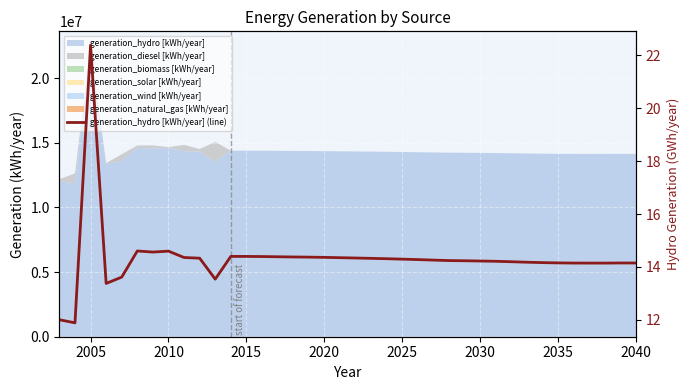

True or false: the data shows 21.0 at 16.

False